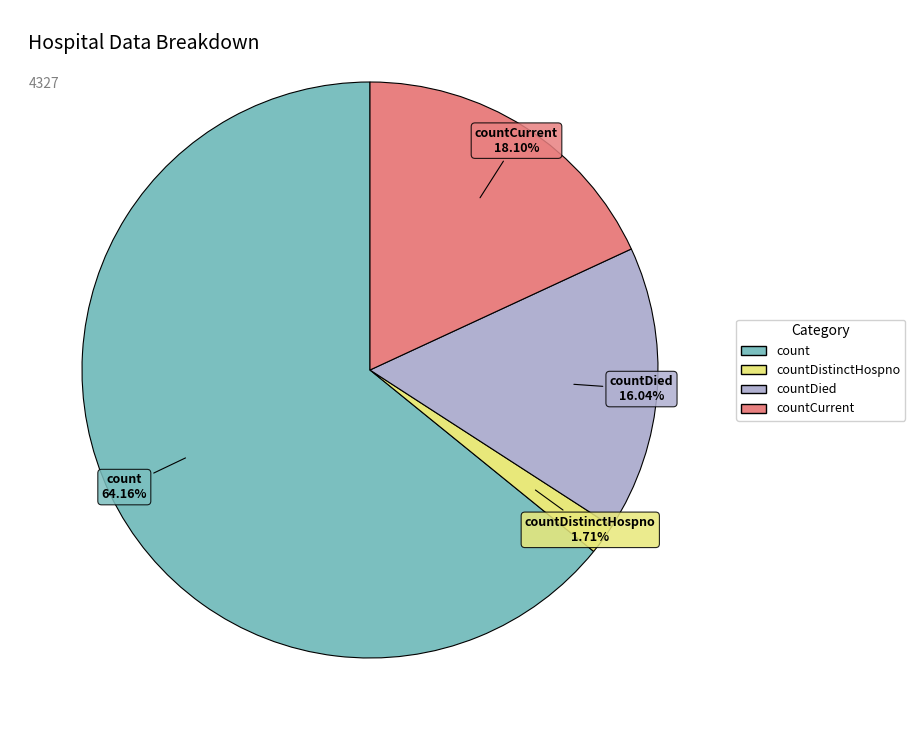

Is there a majority slice in this chart?

Yes